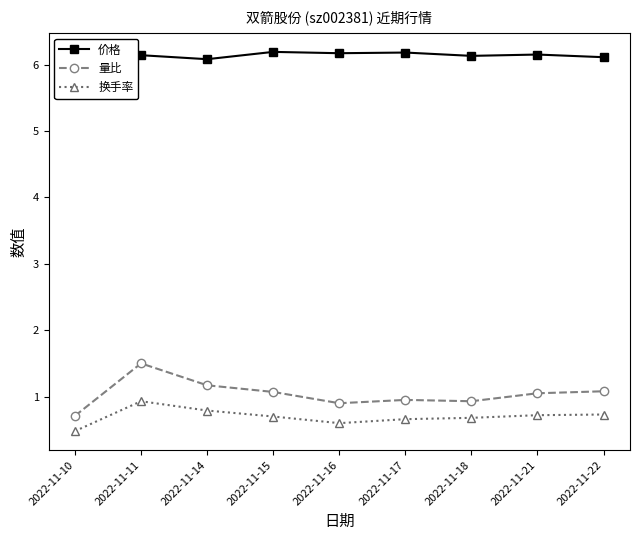

In 量比, how many points are lower than both neighbors (excluding endpoints)?

2